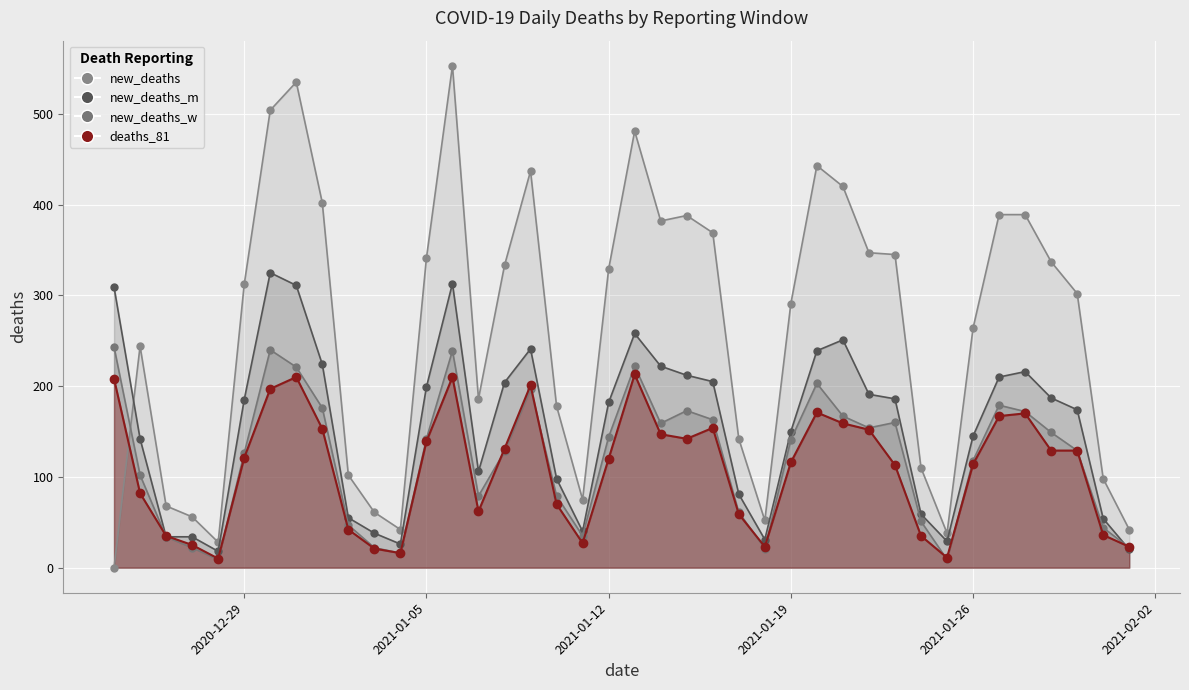

What is the sum of all deaths_81 values?

4343